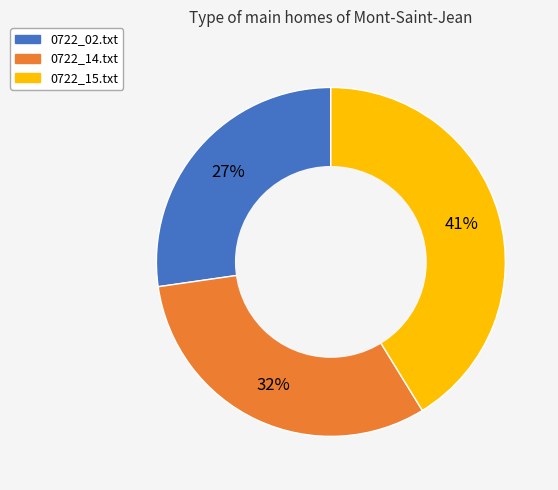

To the nearest percent, what portion does 0722_14.txt represent?

32%